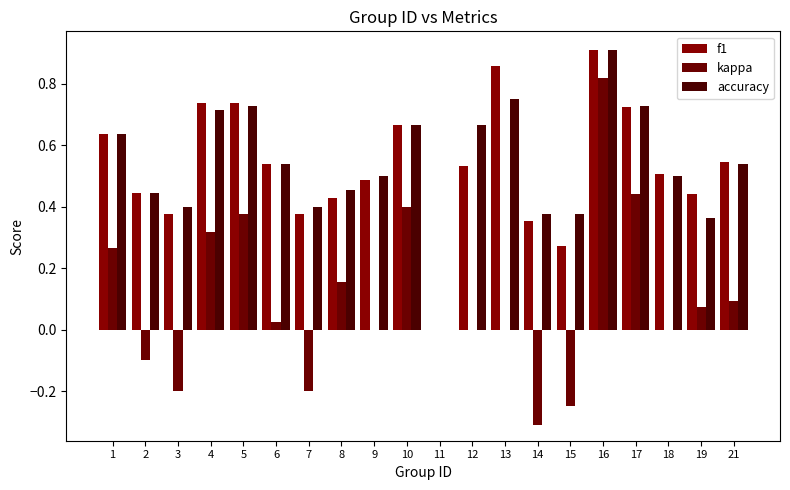

Between 3 and 2, which is larger?

2